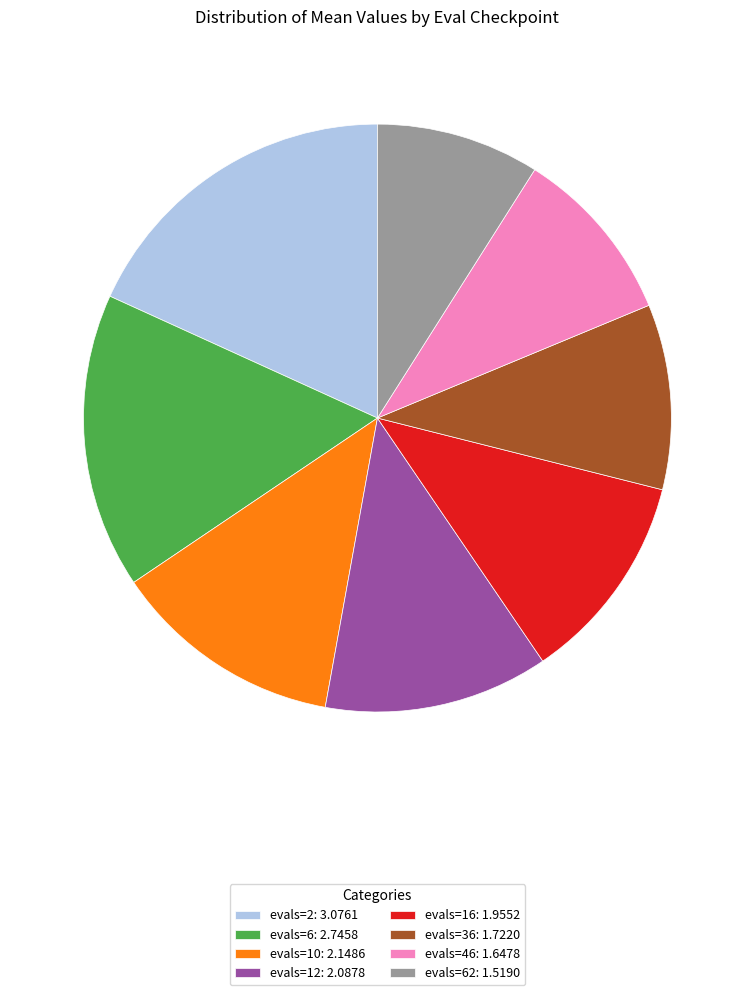

Is there any slice that represents more than half of the pie?

No